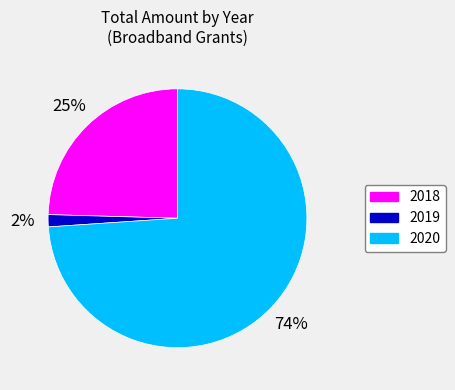

How many slices are in this pie chart?

3